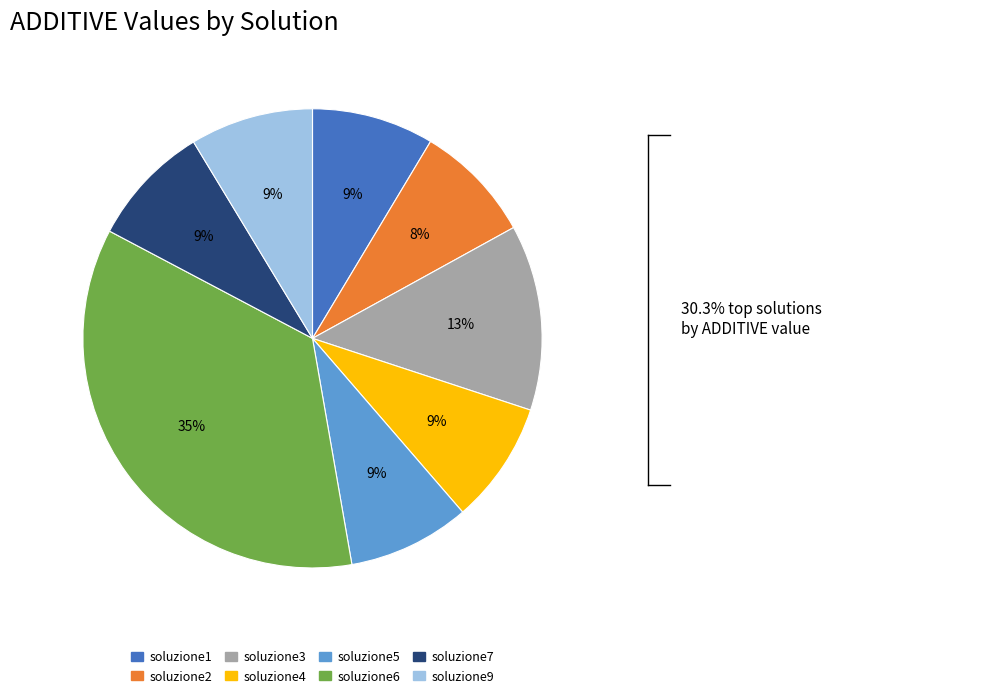

To the nearest percent, what portion does soluzione7 represent?

9%